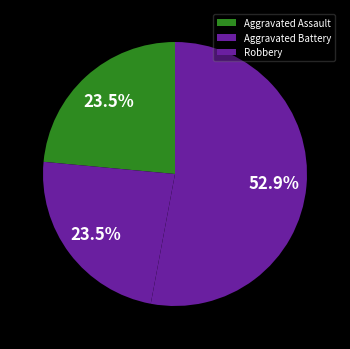

What is the total percentage of Aggravated Assault and Aggravated Battery?

47.1%